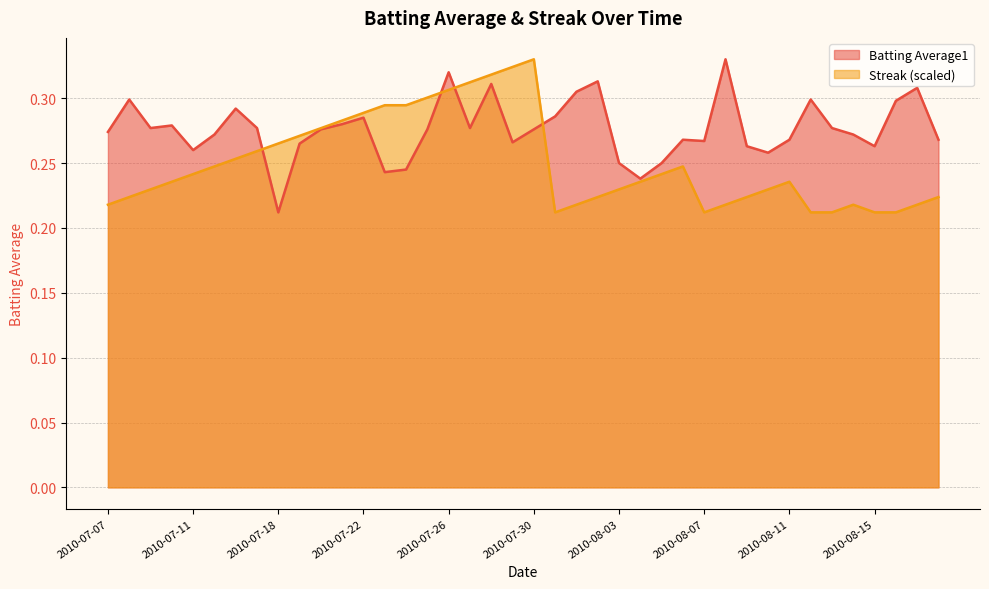

Rank the series by their maximum value, from lowest to highest.

Batting Average1, Streak